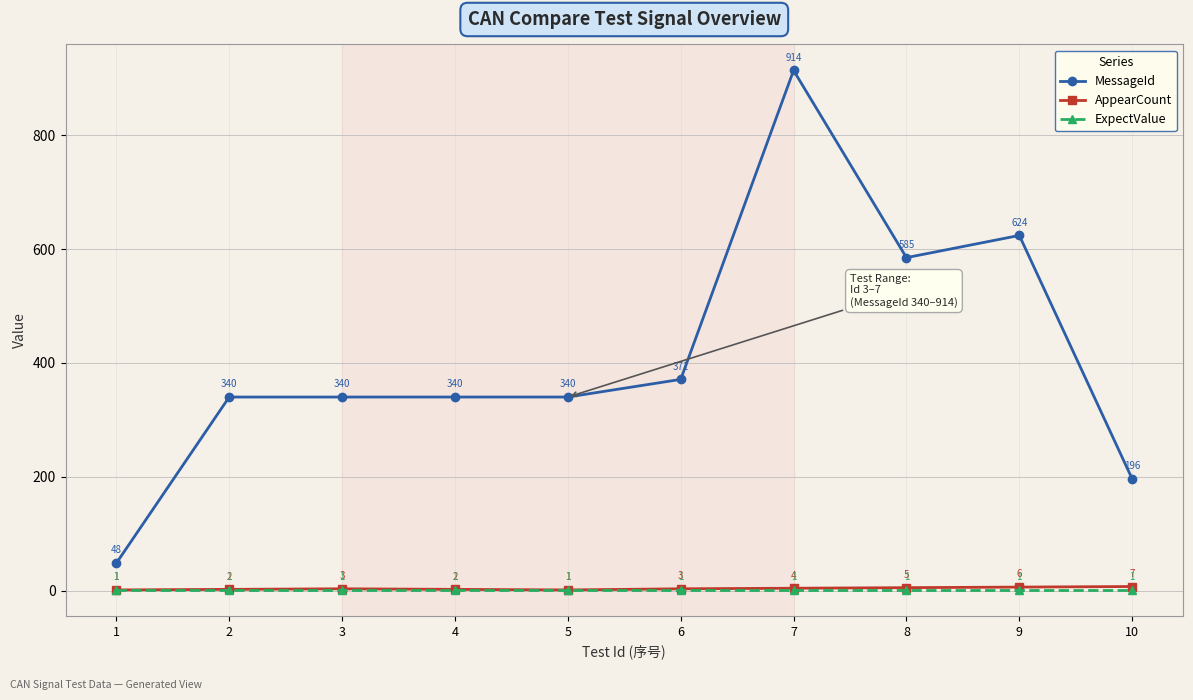

What is the sum of the MessageId values at 9 and 7?

1538